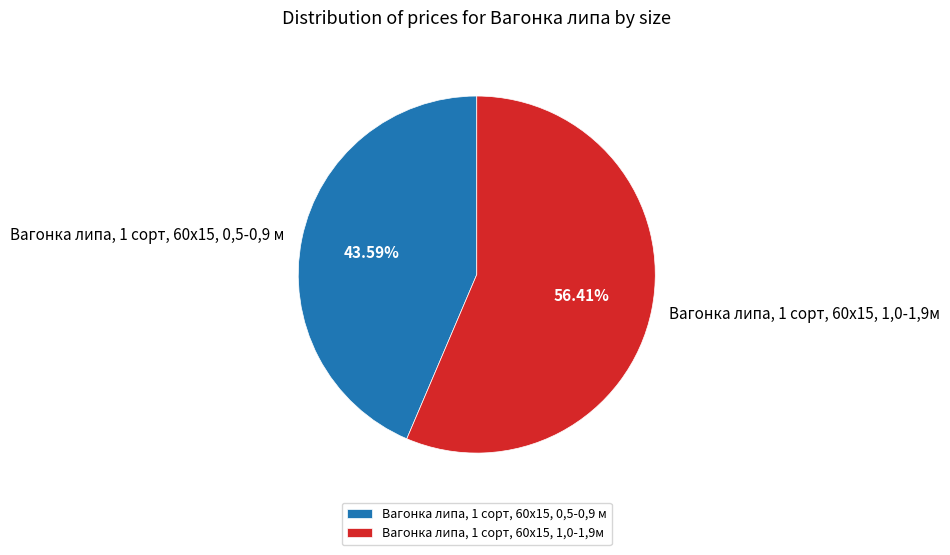

Rank the categories by value from lowest to highest.

Вагонка липа, 1 сорт, 60x15, 0,5-0,9 м, Вагонка липа, 1 сорт, 60х15, 1,0-1,9м